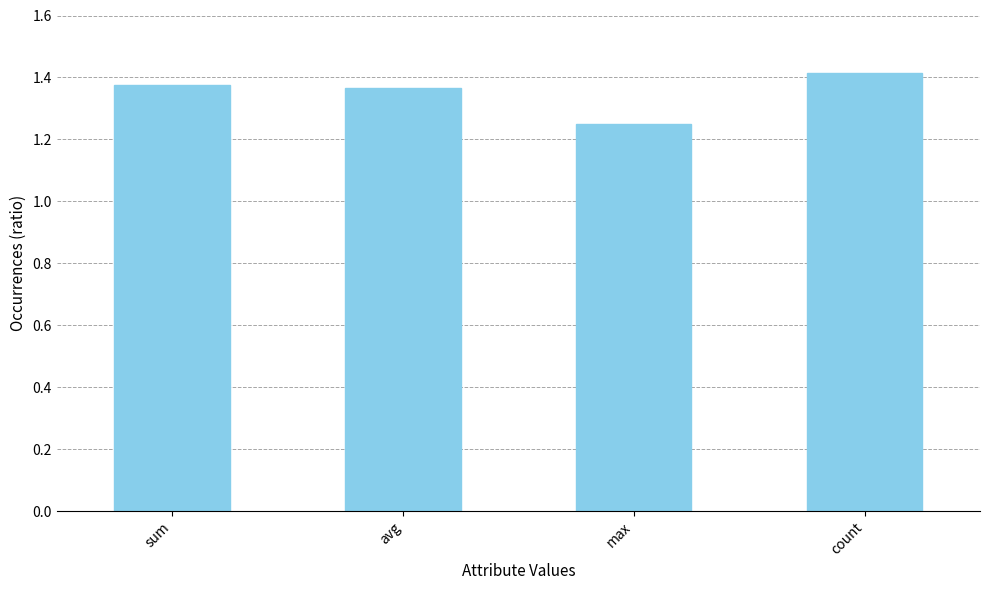

What position from the right is sum?

4